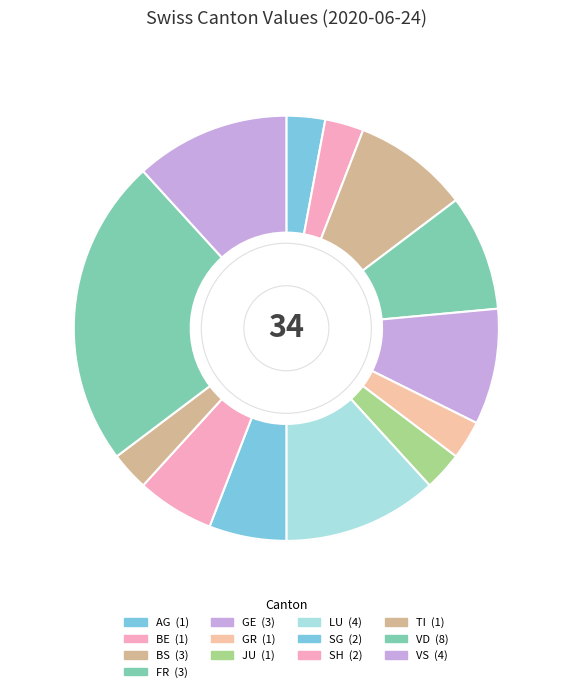

Count the number of slices in the pie.

13